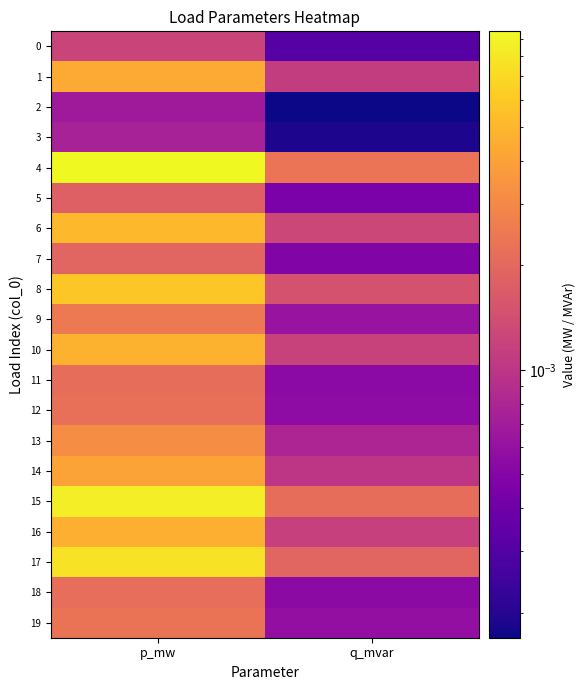

Which series has the largest total across all categories?

4